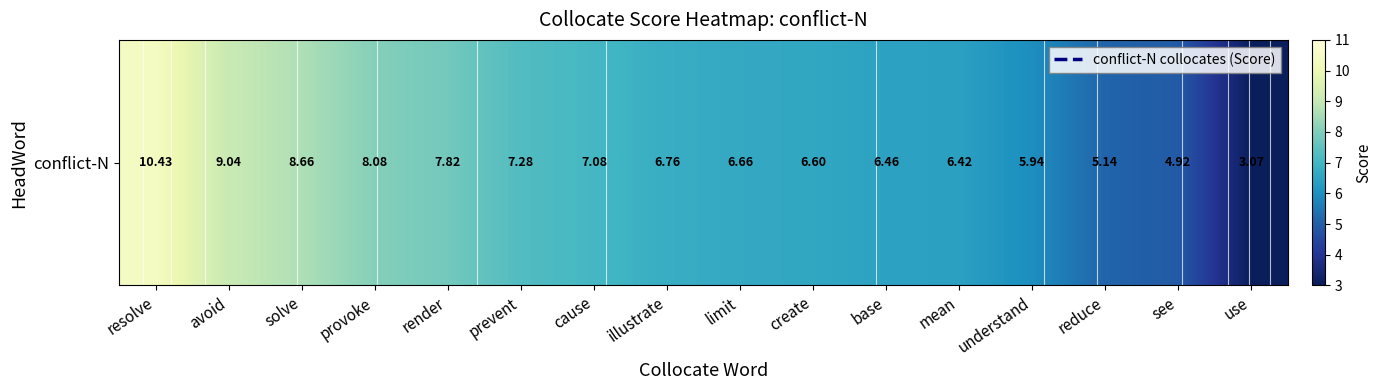

At which label is the value closest to 6?

understand